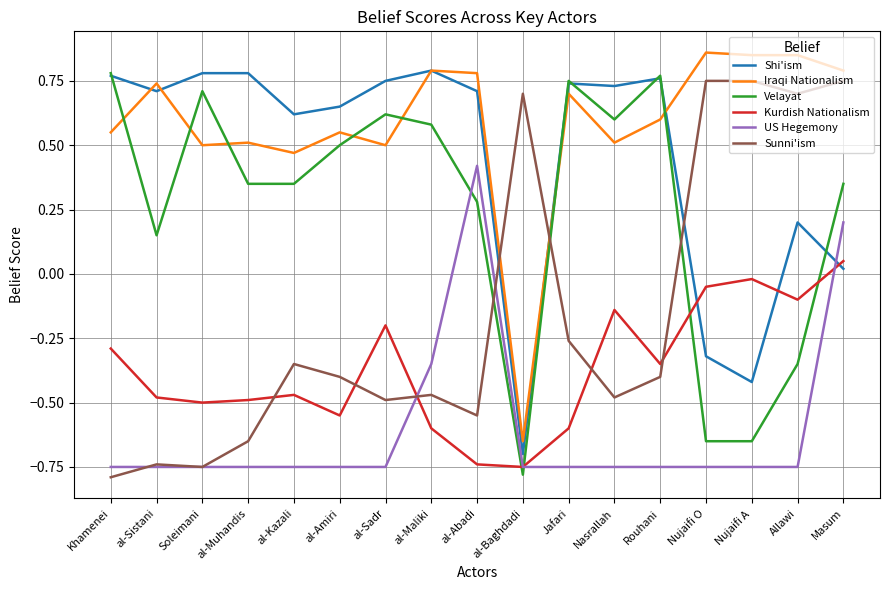

Is it true that Iraqi Nationalism equals 0.8 at al-Maliki?

True